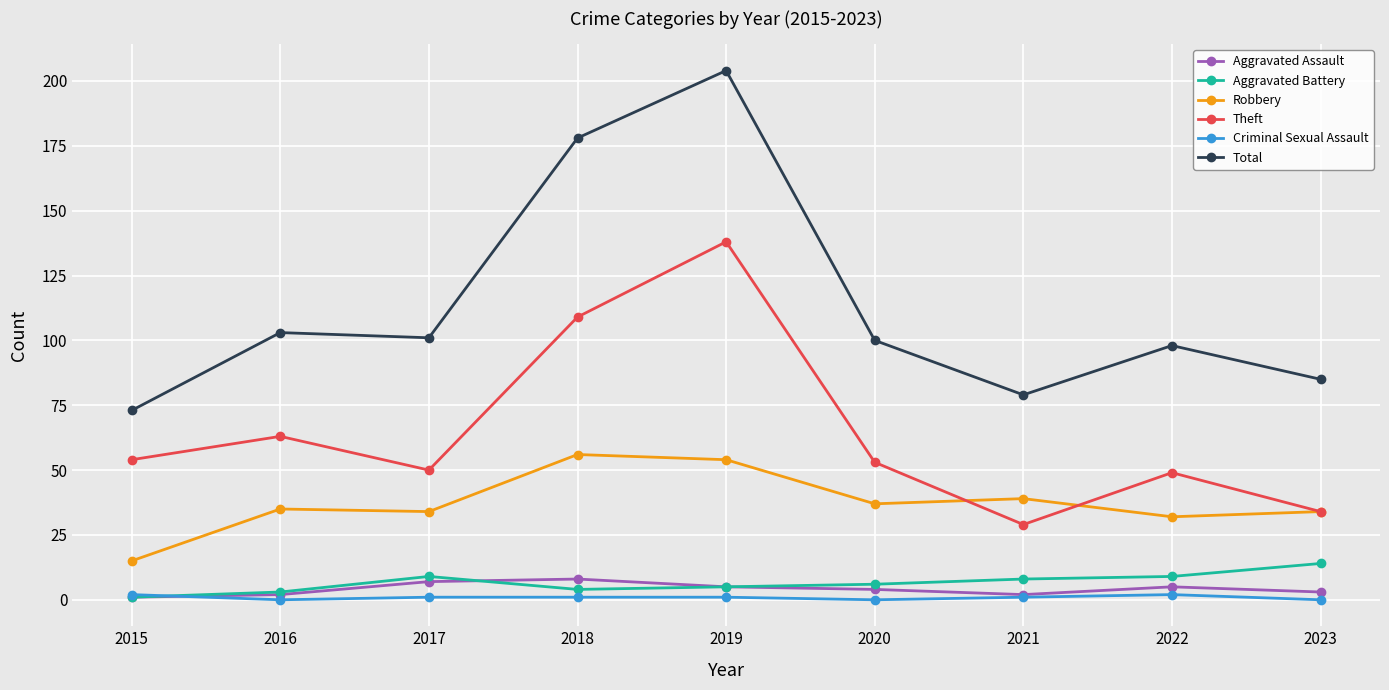

The value of Robbery at 2021 is 39. True or false?

True